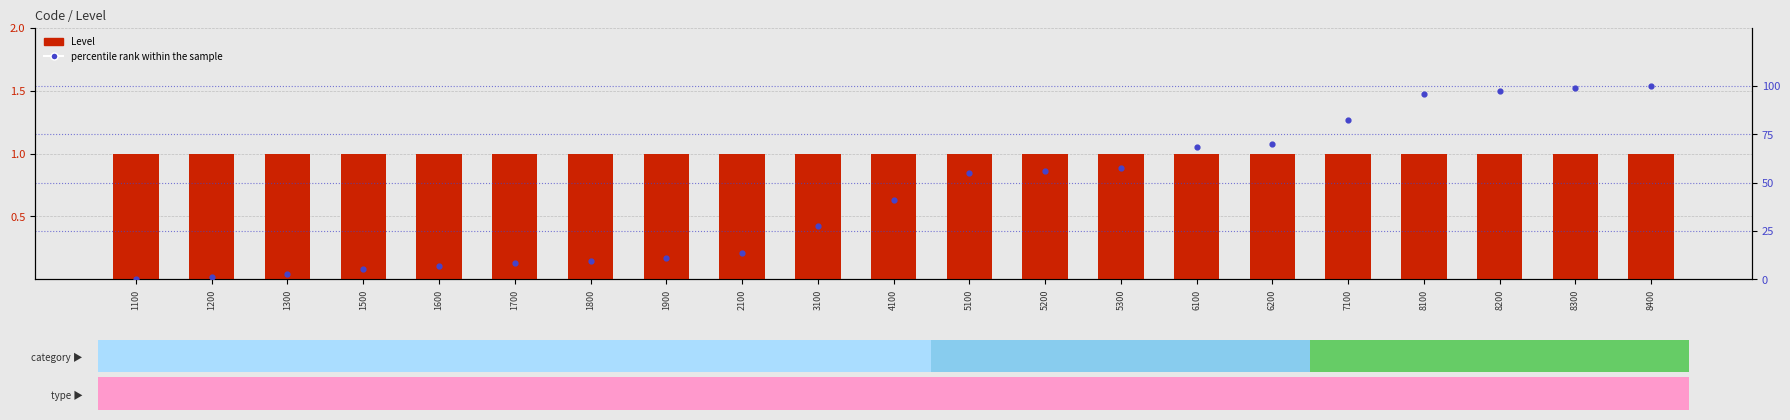

Is the value of Level at 1200 greater than the value of percentile rank within the sample at 1800?

No